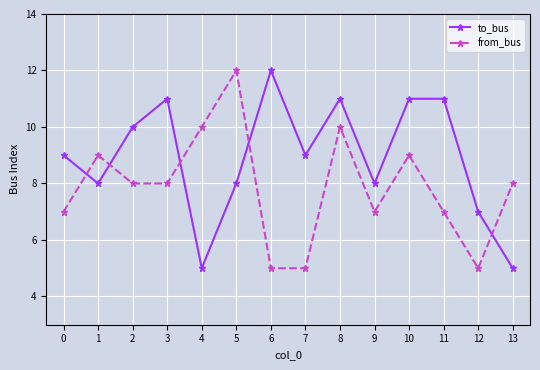

Reading left to right, extract all data points from this chart.

to_bus: 0=9	1=8	2=10	3=11	4=5	5=8	6=12	7=9	8=11	9=8	10=11	11=11	12=7	13=5
from_bus: 0=7	1=9	2=8	3=8	4=10	5=12	6=5	7=5	8=10	9=7	10=9	11=7	12=5	13=8